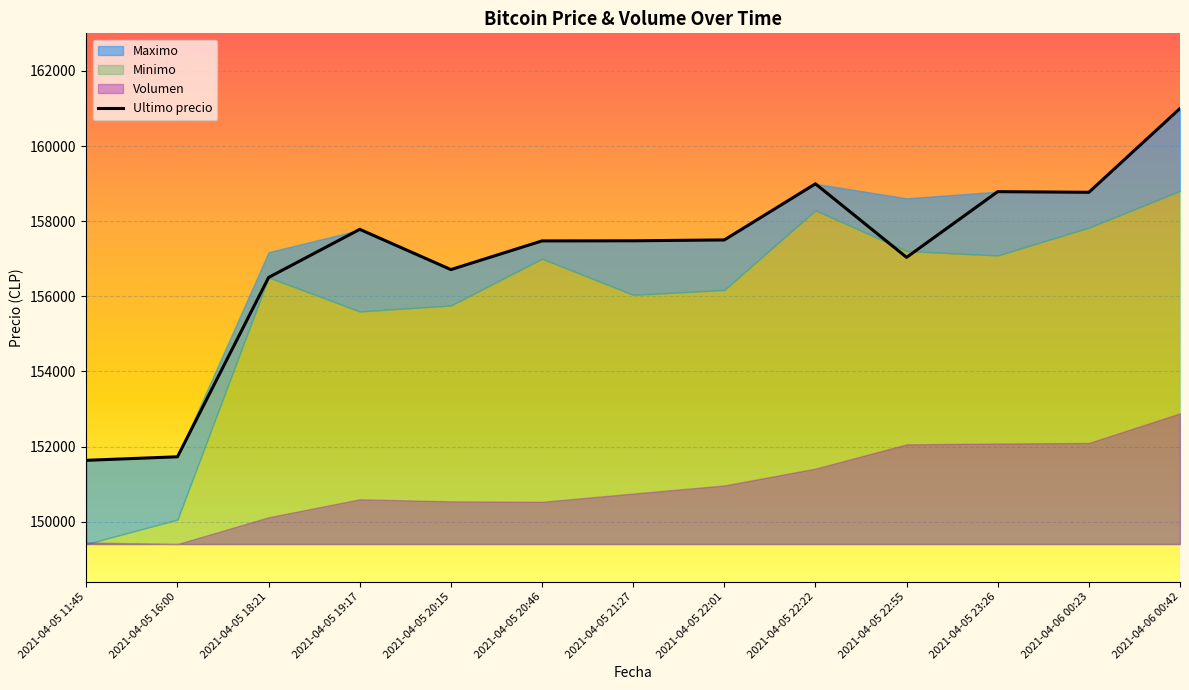

Where does the data first go above 157477?

2021-04-05 19:17